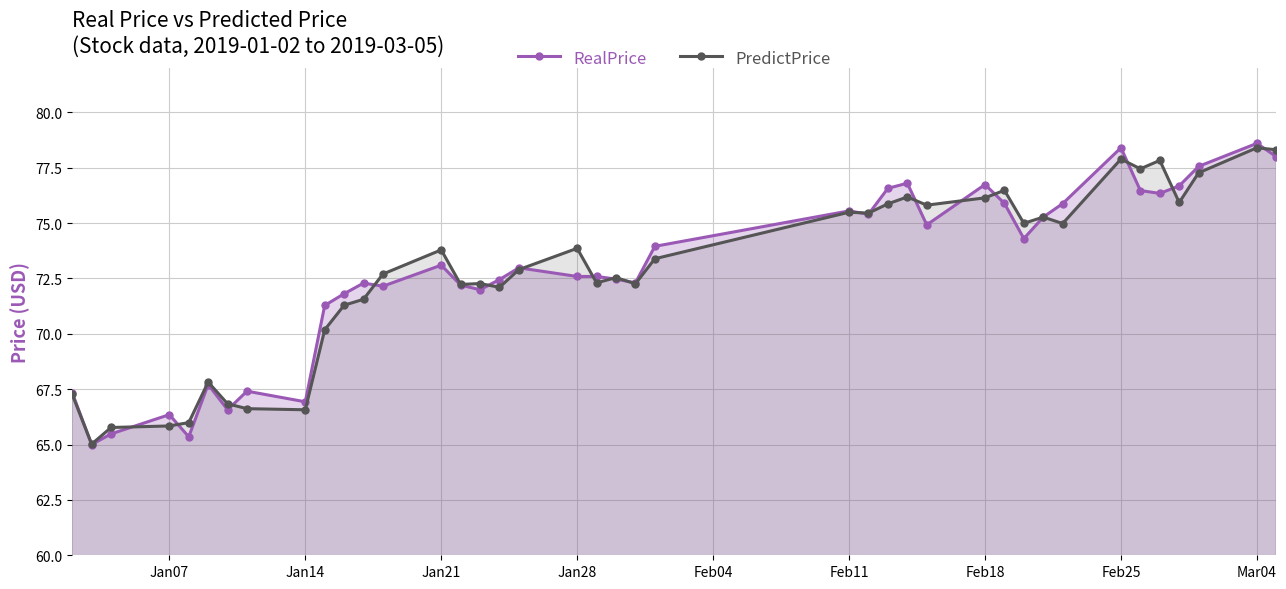

Which series ends up on top after the final intersection of PredictPrice and RealPrice?

PredictPrice